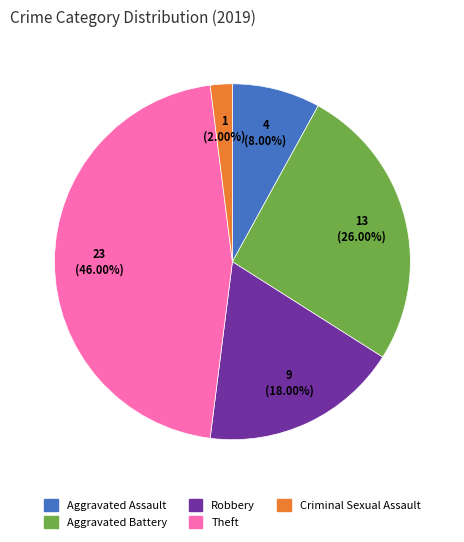

Is there a majority slice in this chart?

No